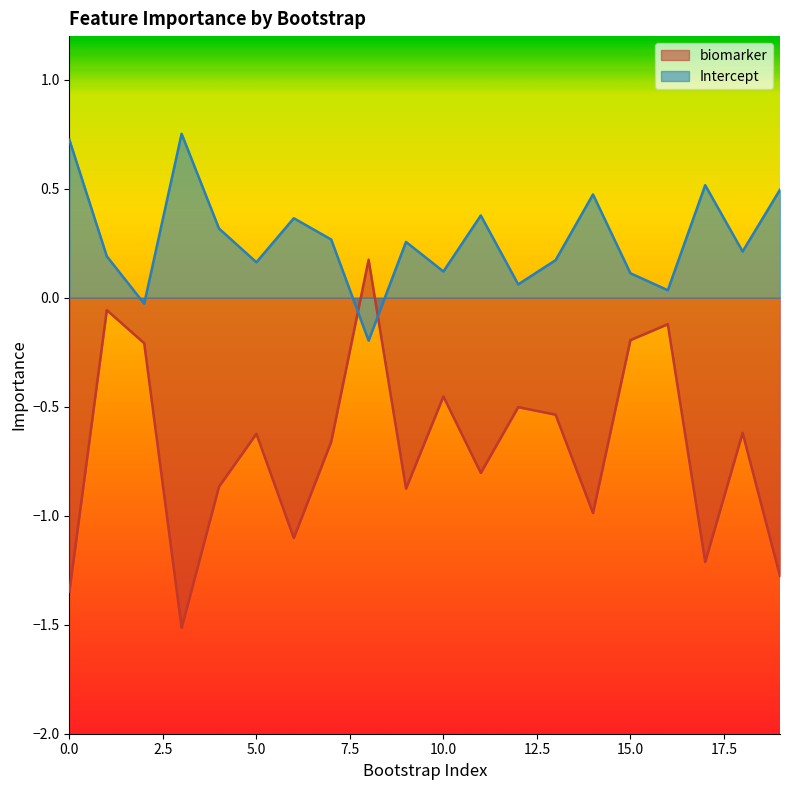

In Intercept, how many points are higher than both neighbors (excluding endpoints)?

6